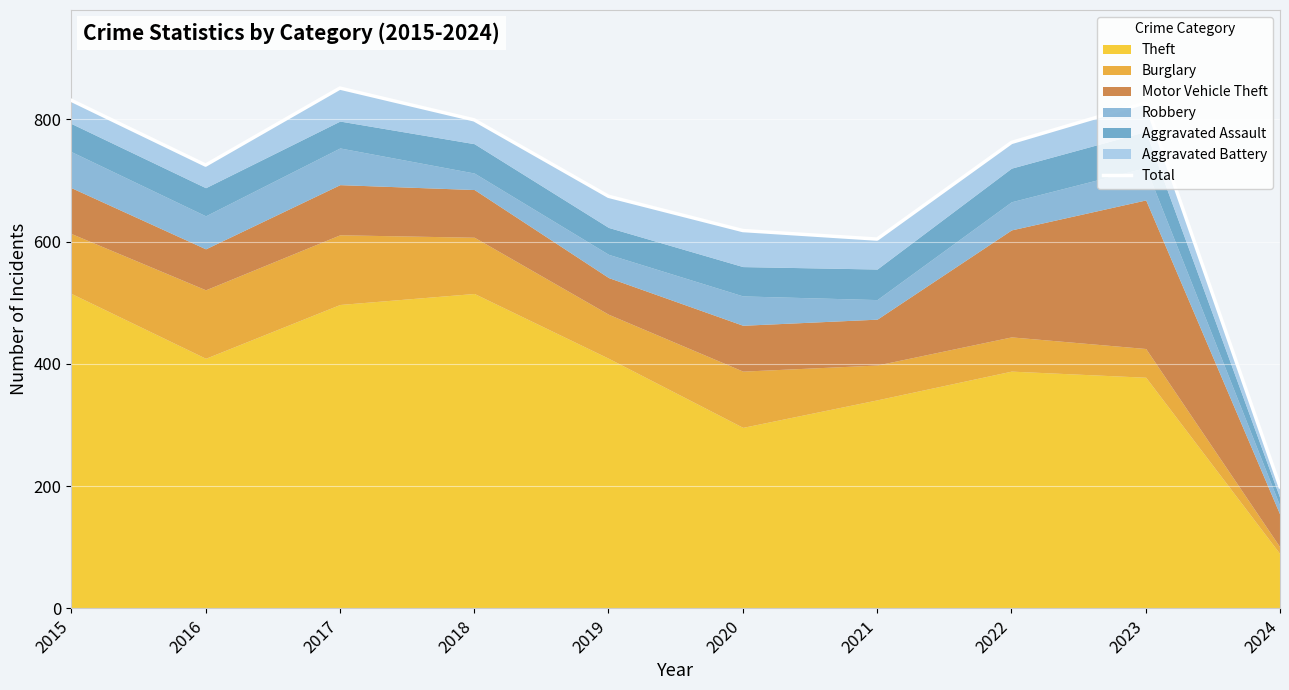

What is the greatest value displayed?

851